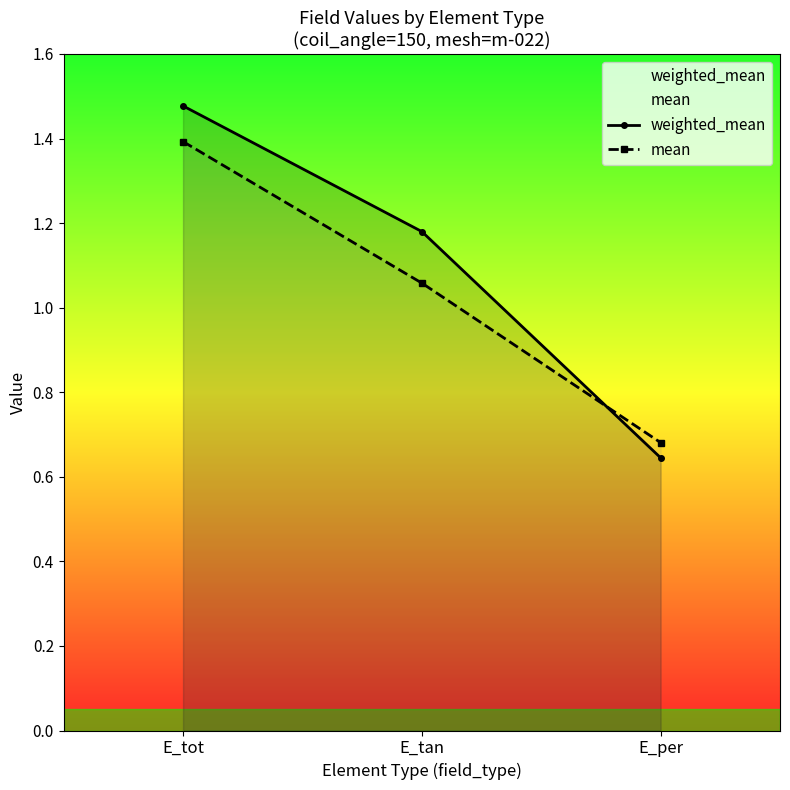

The weighted_mean series shows 0.6 at E_per. True or false?

True